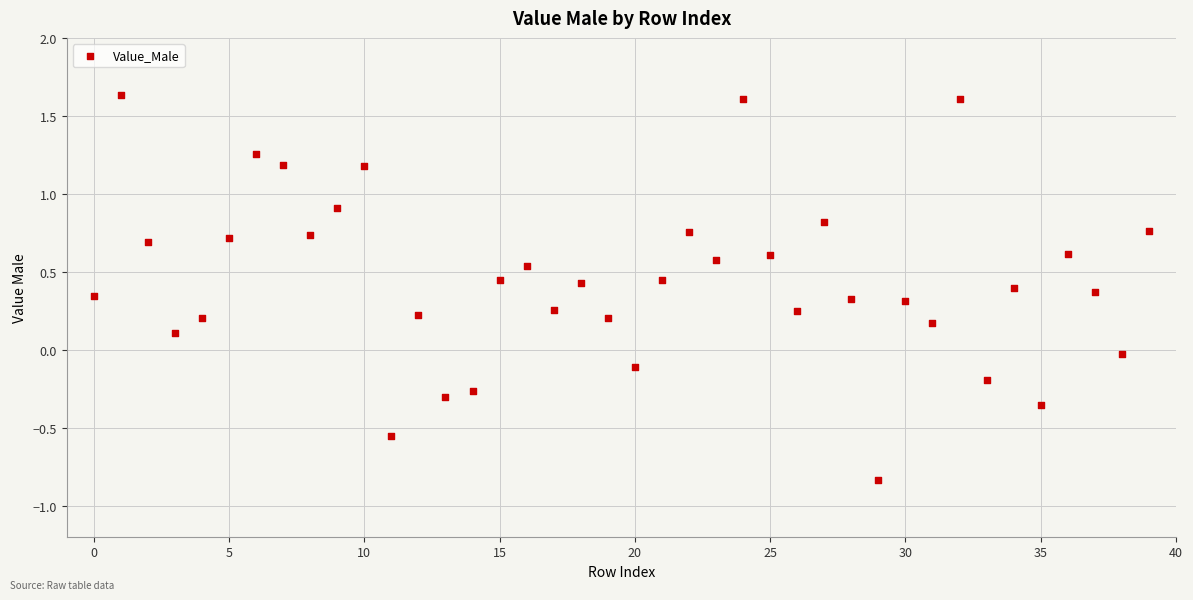

What is the range of Y values (max minus min)?

2.5